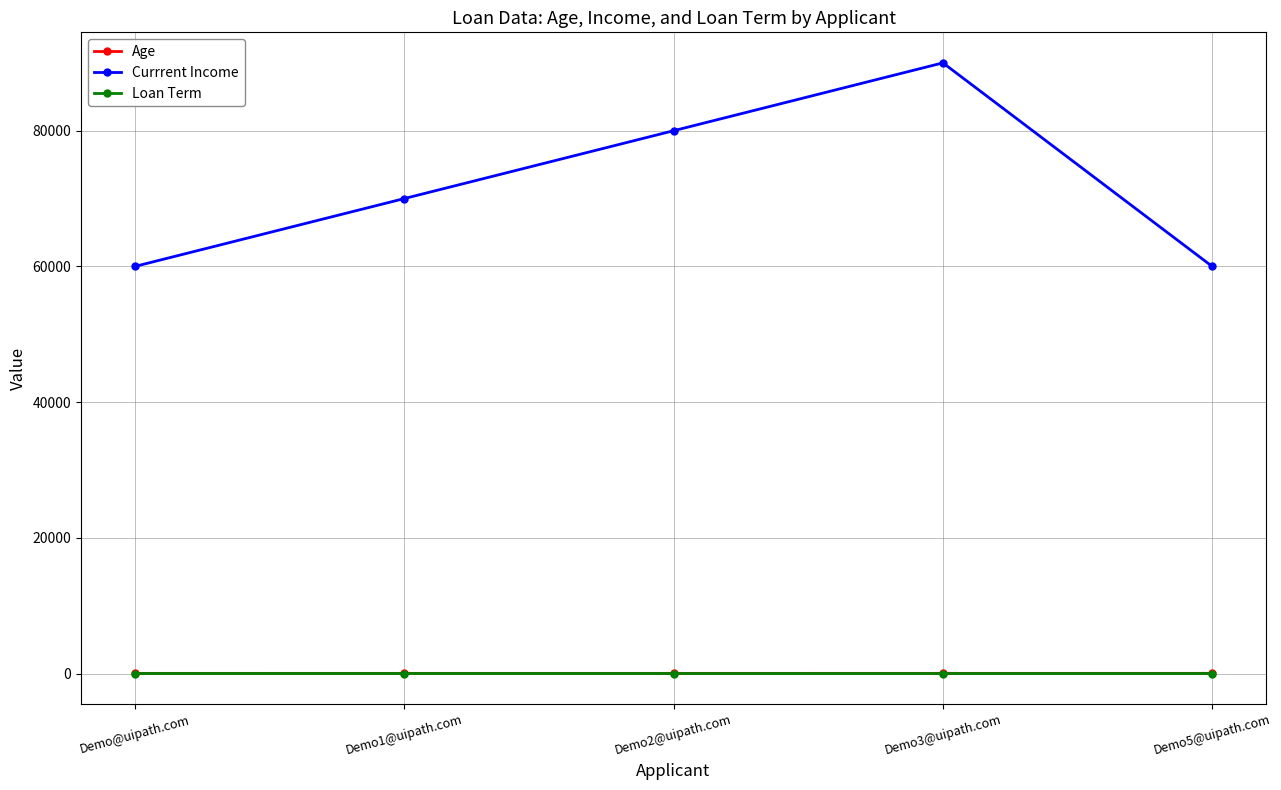

What is the approximate value of Loan Term at Demo2@uipath.com?

3